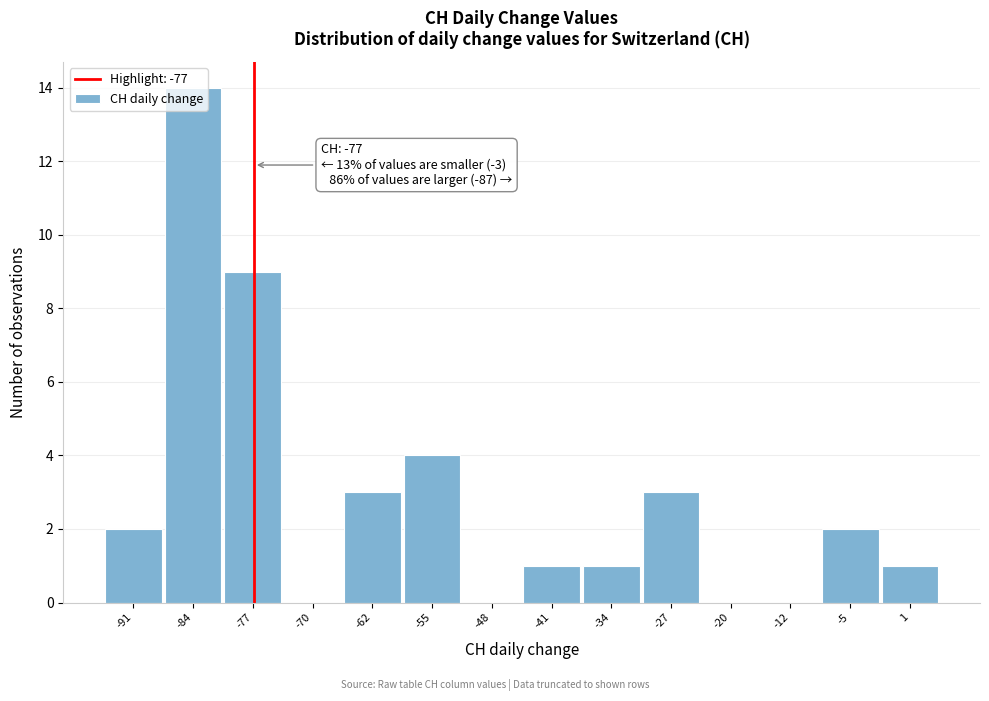

Which range on the x-axis has the tallest bar?

-88 to -81